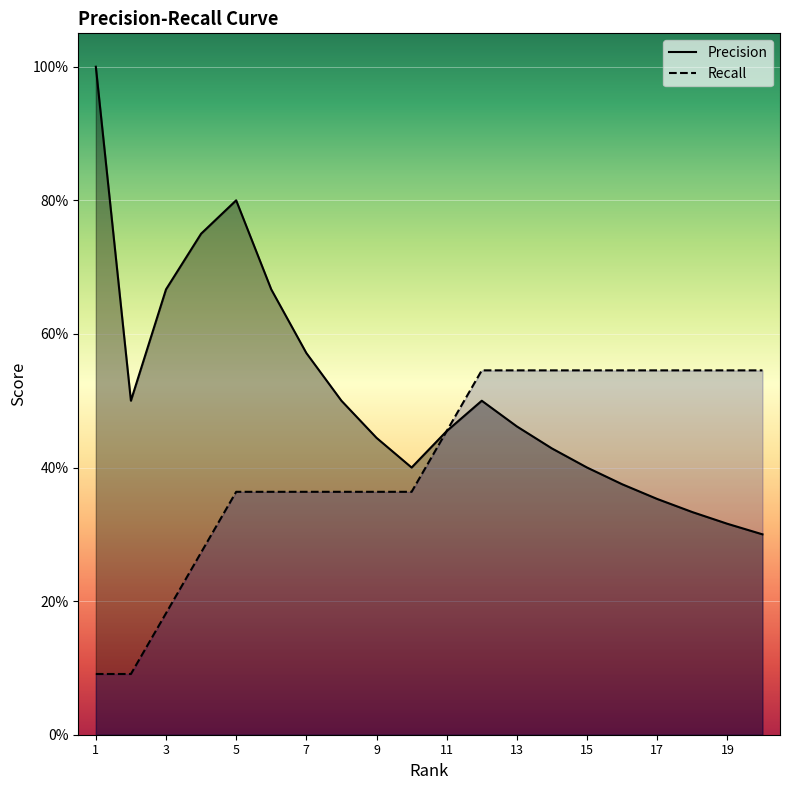

Rank the categories by Precision value from highest to lowest.

1, 5, 4, 3, 6, 7, 2, 8, 12, 13, 11, 9, 14, 10, 15, 16, 17, 18, 19, 20